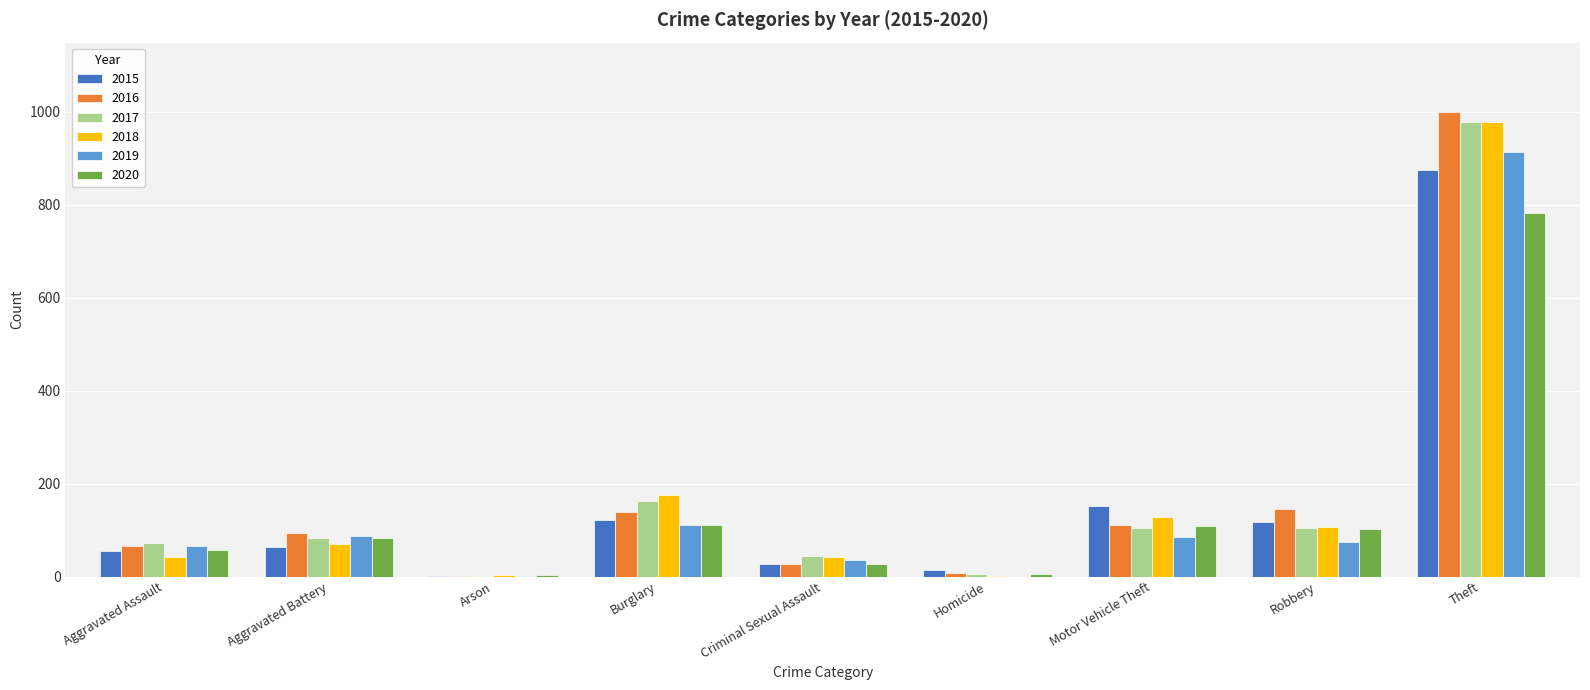

Does the chart contain stacked bars?

No